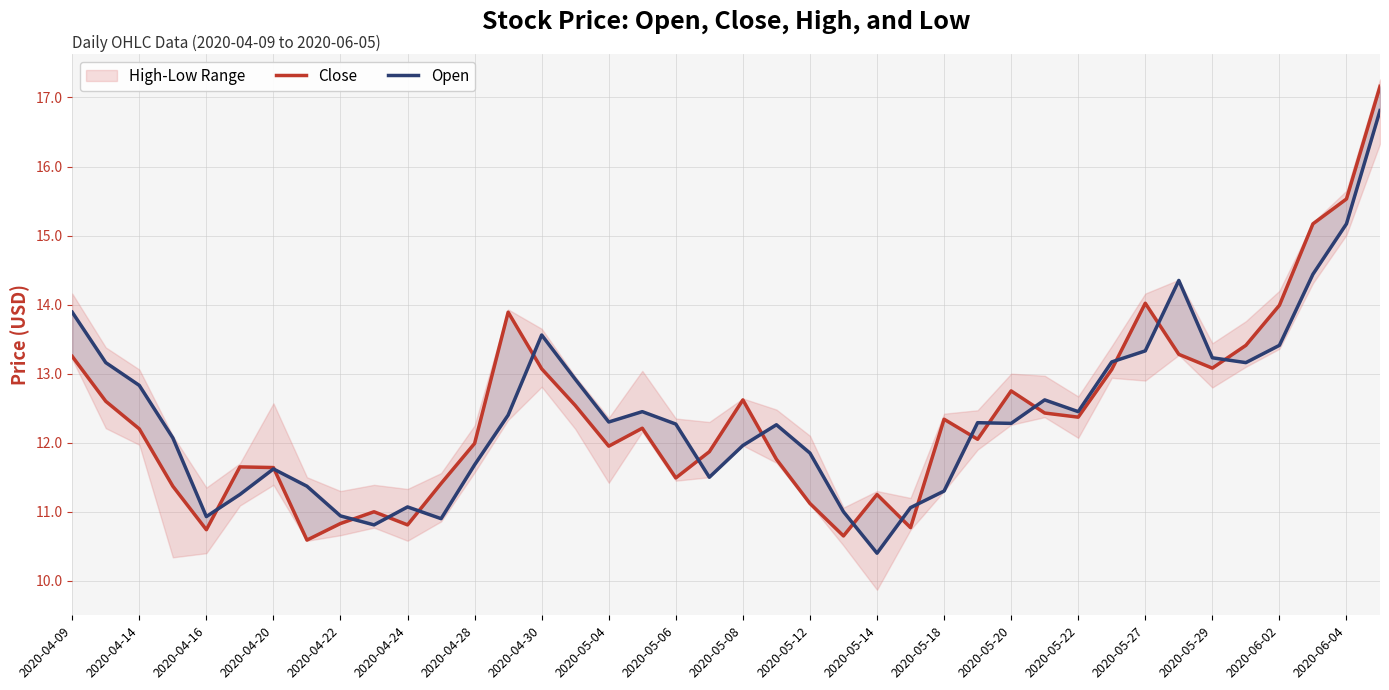

How many data points in Close are above 12?

22